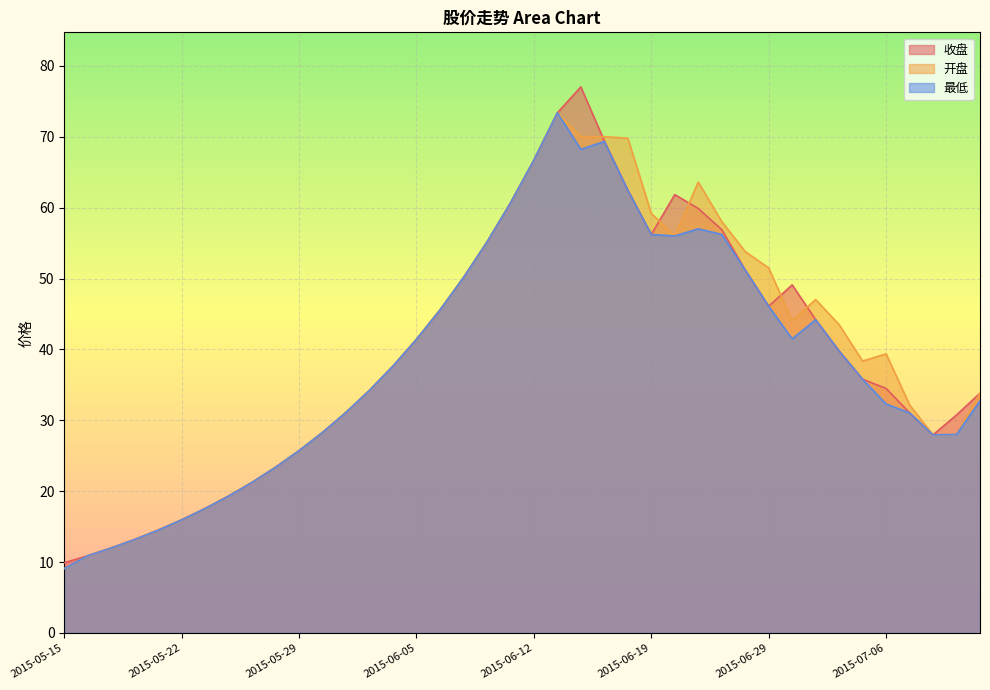

Reading left to right, extract all data points from this chart.

收盘: 2015-05-15=9.9	2015-05-18=10.9	2015-05-19=12.0	2015-05-20=13.2	2015-05-21=14.5	2015-05-22=16.0	2015-05-25=17.6	2015-05-26=19.3	2015-05-27=21.2	2015-05-28=23.4	2015-05-29=25.7	2015-06-01=28.3	2015-06-02=31.1	2015-06-03=34.2	2015-06-04=37.6	2015-06-05=41.4	2015-06-08=45.6	2015-06-09=50.1	2015-06-10=55.1	2015-06-11=60.6	2015-06-12=66.7	2015-06-15=73.4	2015-06-16=77.0	2015-06-17=69.4	2015-06-18=62.5	2015-06-19=56.2	2015-06-23=61.8	2015-06-24=59.9	2015-06-25=56.9	2015-06-26=51.2	2015-06-29=46.1	2015-06-30=49.1	2015-07-01=44.2	2015-07-02=39.8	2015-07-03=35.8	2015-07-06=34.5	2015-07-07=31.1	2015-07-08=27.9	2015-07-09=30.8	2015-07-10=33.8
开盘: 2015-05-15=9.1	2015-05-18=10.9	2015-05-19=12.0	2015-05-20=13.2	2015-05-21=14.5	2015-05-22=16.0	2015-05-25=17.6	2015-05-26=19.3	2015-05-27=21.2	2015-05-28=23.4	2015-05-29=25.7	2015-06-01=28.3	2015-06-02=31.1	2015-06-03=34.2	2015-06-04=37.6	2015-06-05=41.4	2015-06-08=45.6	2015-06-09=50.1	2015-06-10=55.1	2015-06-11=60.6	2015-06-12=66.7	2015-06-15=73.4	2015-06-16=70.0	2015-06-17=70.0	2015-06-18=69.8	2015-06-19=59.2	2015-06-23=56.0	2015-06-24=63.6	2015-06-25=58.0	2015-06-26=53.8	2015-06-29=51.5	2015-06-30=44.1	2015-07-01=47.0	2015-07-02=43.5	2015-07-03=38.4	2015-07-06=39.4	2015-07-07=32.2	2015-07-08=27.9	2015-07-09=28.0	2015-07-10=33.8
最低: 2015-05-15=9.1	2015-05-18=10.9	2015-05-19=12.0	2015-05-20=13.2	2015-05-21=14.5	2015-05-22=16.0	2015-05-25=17.6	2015-05-26=19.3	2015-05-27=21.2	2015-05-28=23.4	2015-05-29=25.7	2015-06-01=28.3	2015-06-02=31.1	2015-06-03=34.2	2015-06-04=37.6	2015-06-05=41.4	2015-06-08=45.6	2015-06-09=50.1	2015-06-10=55.1	2015-06-11=60.6	2015-06-12=66.7	2015-06-15=73.4	2015-06-16=68.2	2015-06-17=69.3	2015-06-18=62.5	2015-06-19=56.2	2015-06-23=56.0	2015-06-24=57.0	2015-06-25=56.2	2015-06-26=51.2	2015-06-29=46.1	2015-06-30=41.5	2015-07-01=44.2	2015-07-02=39.8	2015-07-03=35.8	2015-07-06=32.3	2015-07-07=31.1	2015-07-08=27.9	2015-07-09=28.0	2015-07-10=32.8